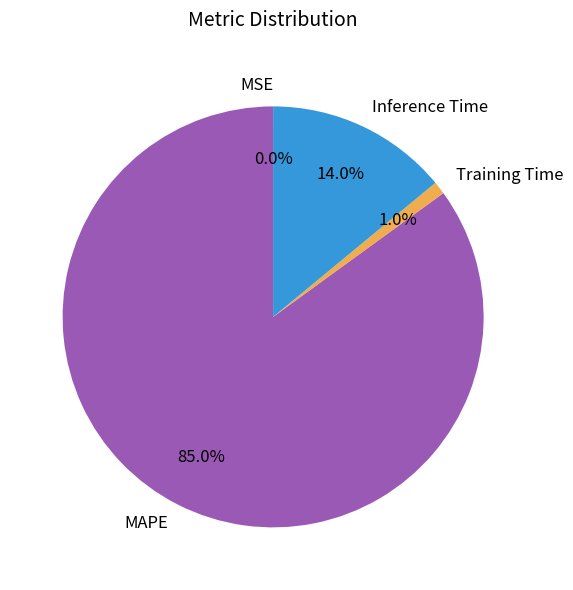

Which category has the biggest portion of the pie?

MAPE